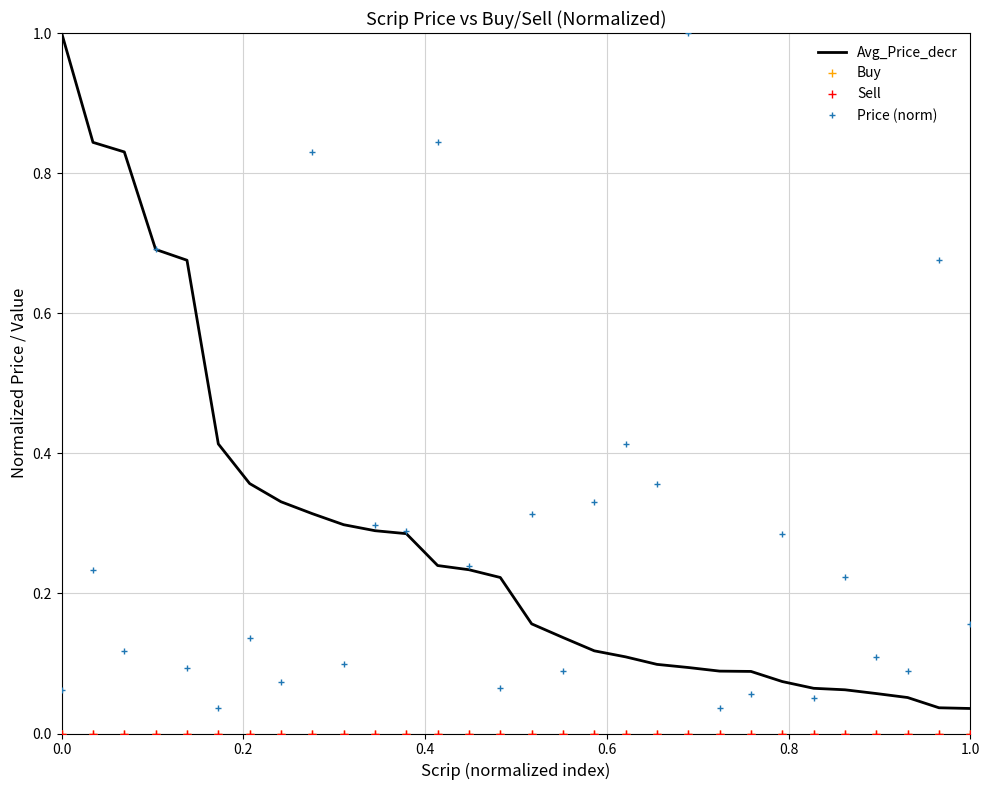

Reading left to right, extract all data points from this chart.

Avg_Price_decr: 1.0	0.8	0.8	0.7	0.7	0.4	0.4	0.3	0.3	0.3	0.3	0.3	0.2	0.2	0.2	0.2	0.1	0.1	0.1	0.1	0.1	0.1	0.1	0.1	0.1	0.1	0.1	0.1	0.0	0.0
Buy: 0.0	0.0	0.0	0.0	0.0	0.0	0.0	0.0	0.0	0.0	0.0	0.0	0.0	0.0	0.0	0.0	0.0	0.0	0.0	0.0	0.0	0.0	0.0	0.0	0.0	0.0	0.0	0.0	0.0	0.0
Sell: 0.0	0.0	0.0	0.0	0.0	0.0	0.0	0.0	0.0	0.0	0.0	0.0	0.0	0.0	0.0	0.0	0.0	0.0	0.0	0.0	0.0	0.0	0.0	0.0	0.0	0.0	0.0	0.0	0.0	0.0
Price (norm): 0.1	0.2	0.1	0.7	0.1	0.0	0.1	0.1	0.8	0.1	0.3	0.3	0.8	0.2	0.1	0.3	0.1	0.3	0.4	0.4	1.0	0.0	0.1	0.3	0.1	0.2	0.1	0.1	0.7	0.2